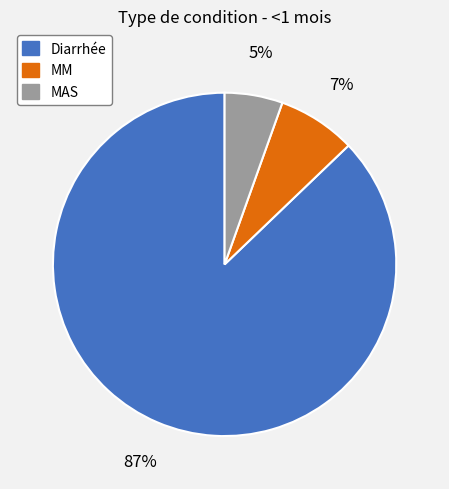

To the nearest percent, what percentage of the pie is MM?

7%